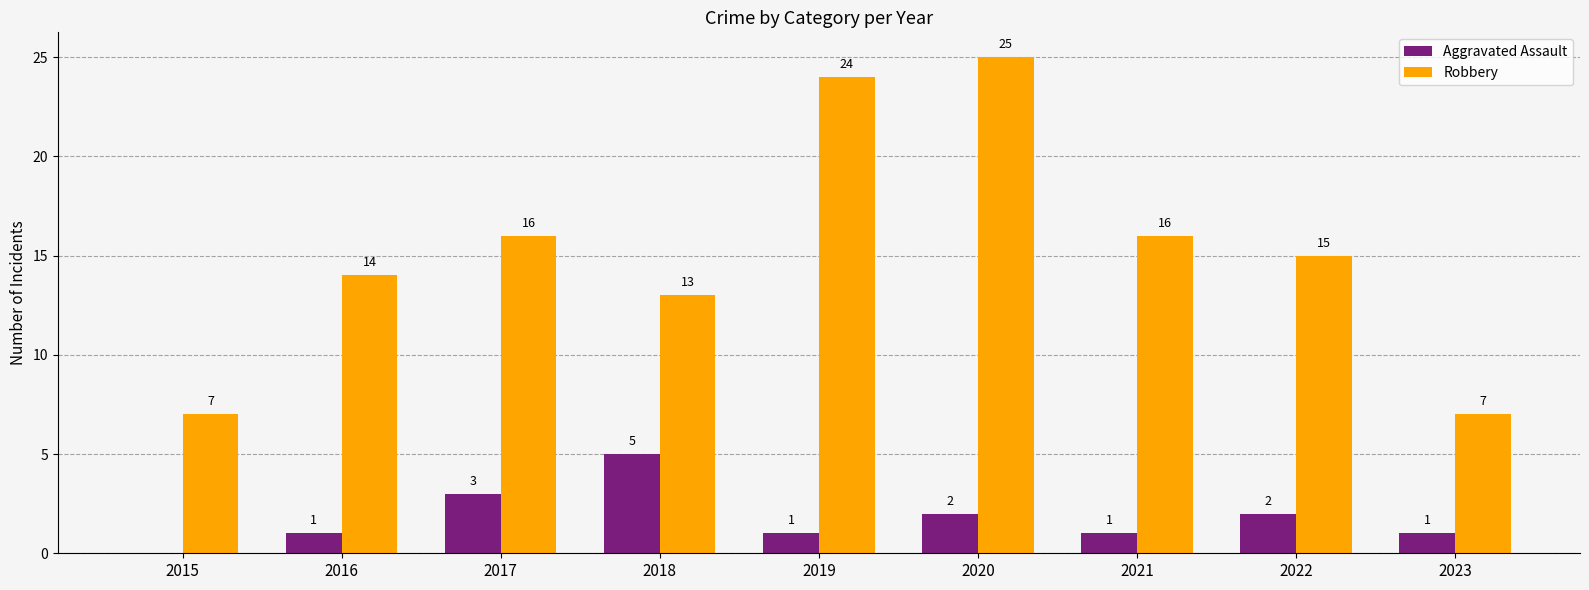

Are the bars horizontal?

No